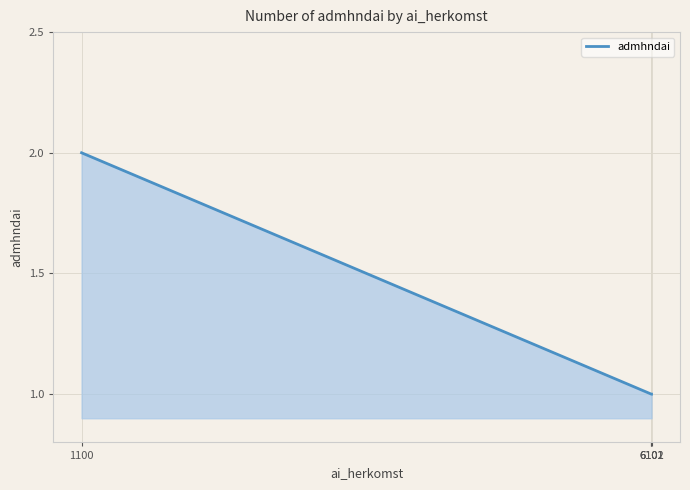

Rank the categories by value from highest to lowest.

1100, 6101, 6101, 6102